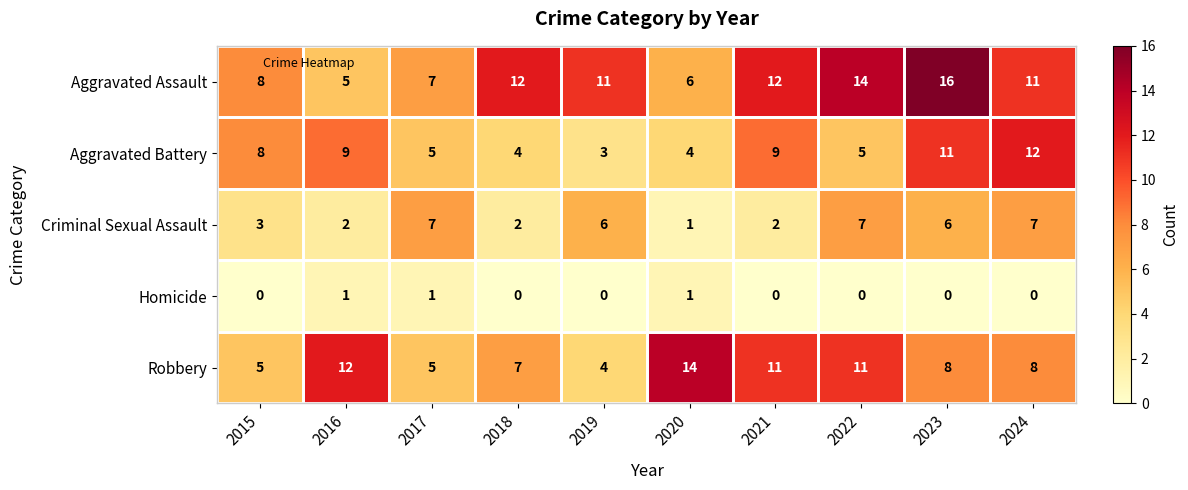

The Aggravated Battery series shows 12 at 2015. True or false?

False